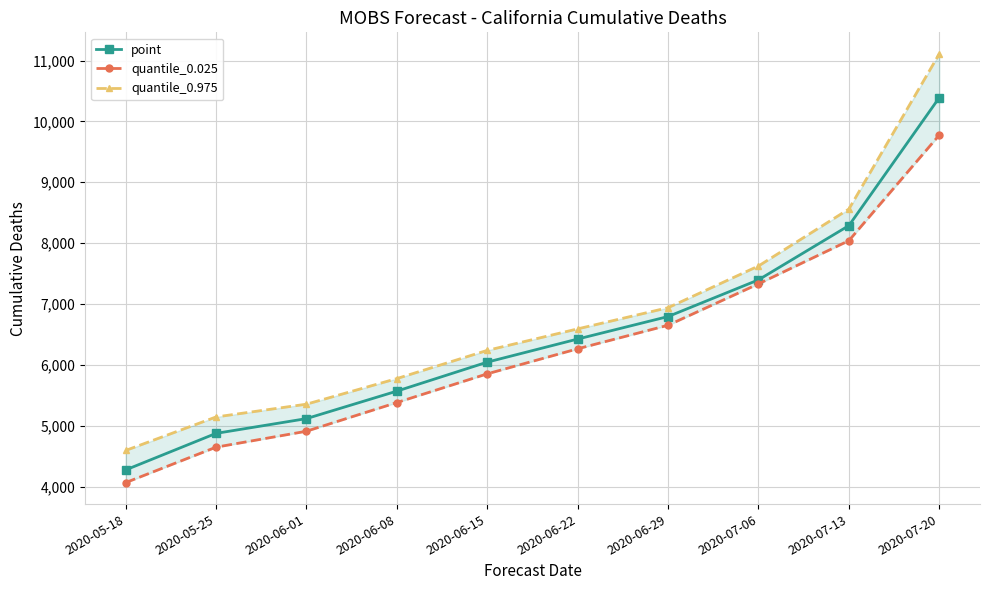

List the series in order of their overall mean, highest first.

quantile_0.975, point, quantile_0.025